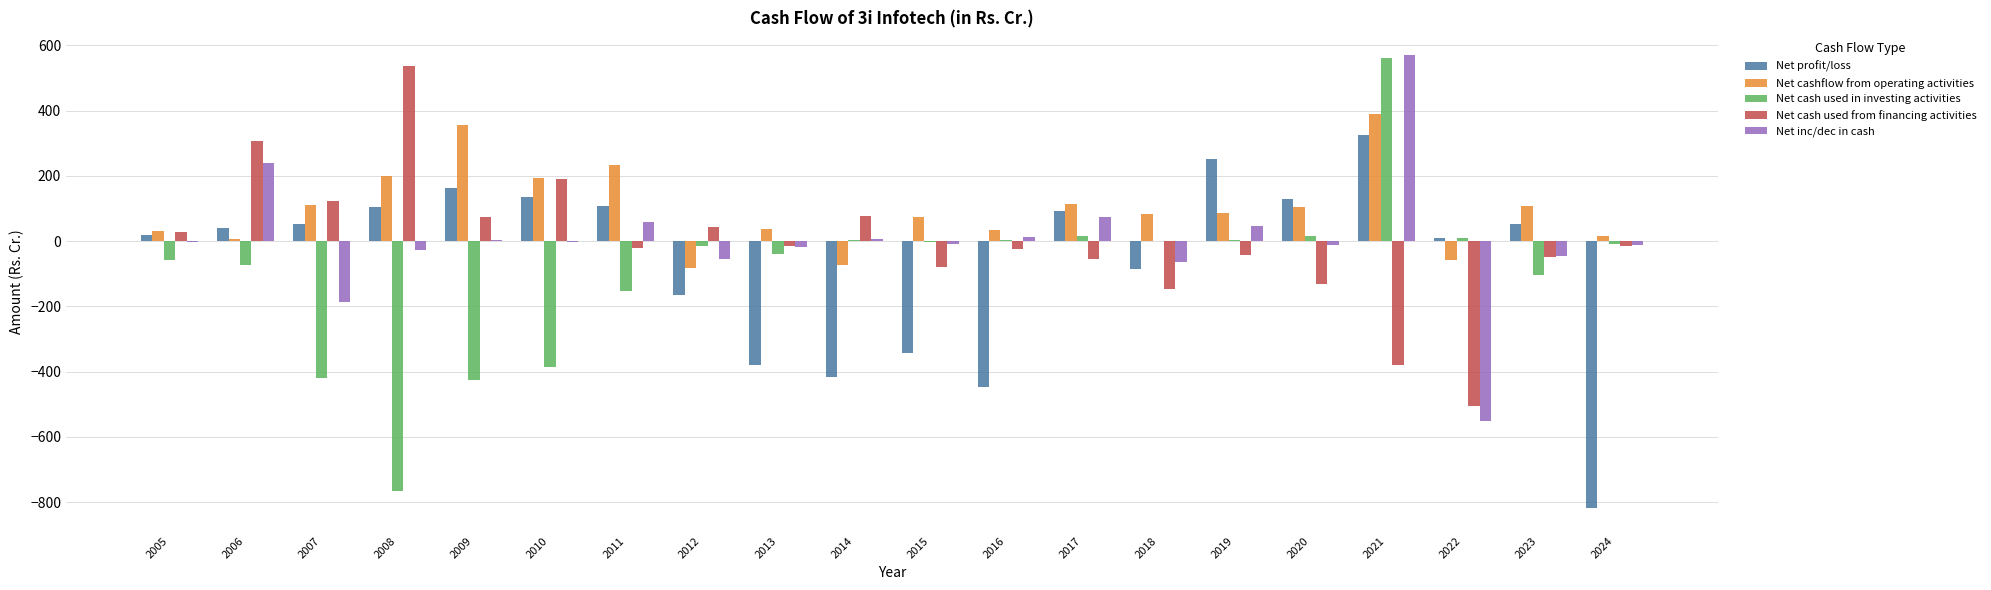

At which label does Net cash used from financing activities reach its peak?

2008